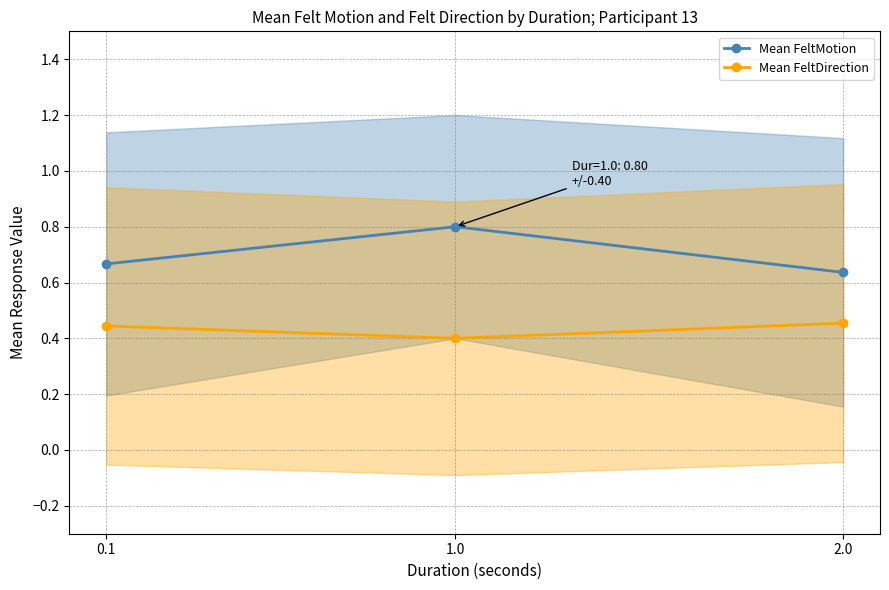

What is the sum of all Mean FeltDirection values?

1.3